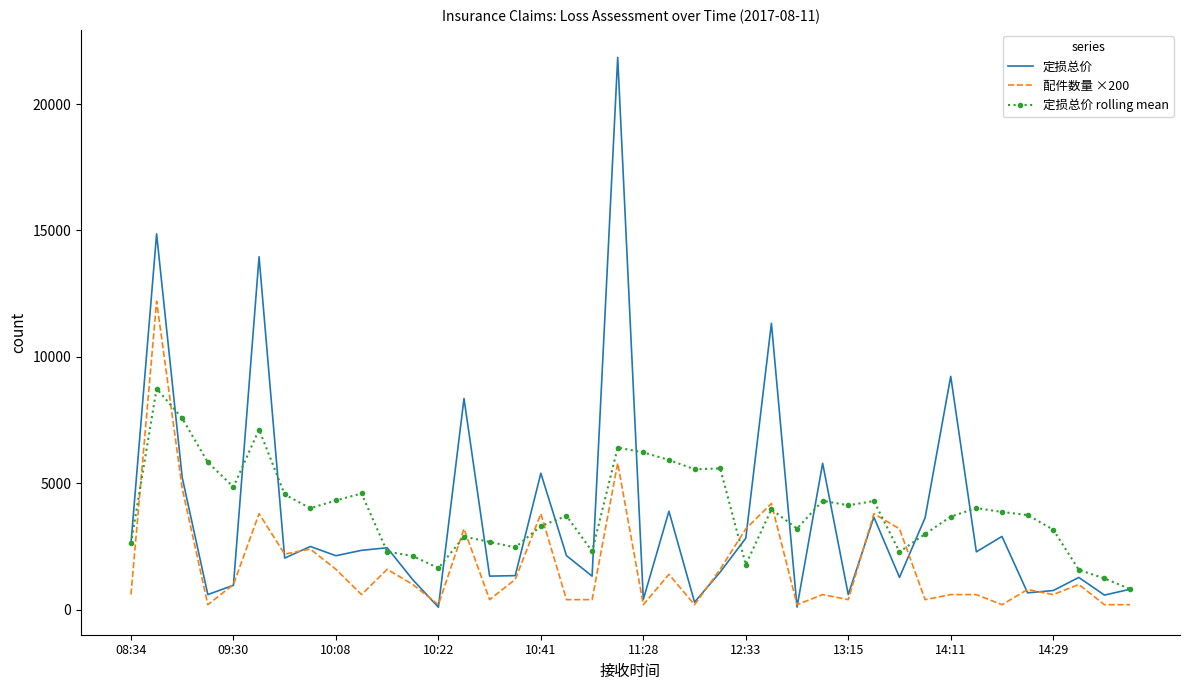

At how many categories does at least one series exceed 9374?

4